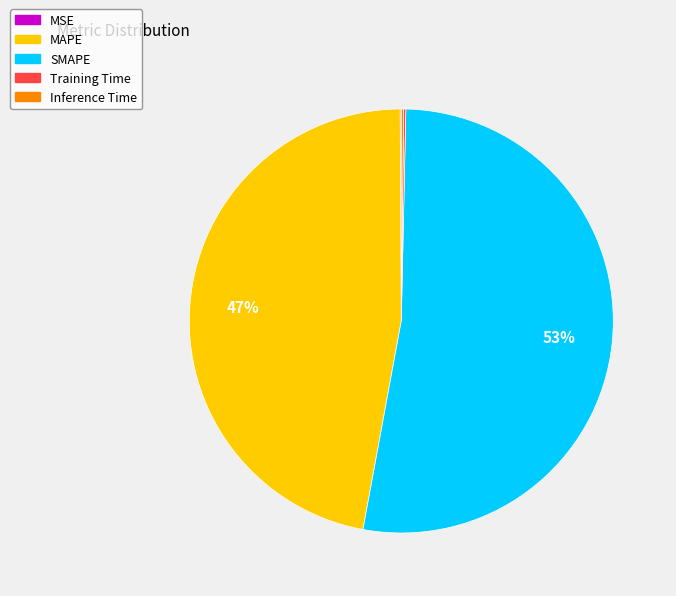

What is the ratio of the value at SMAPE to the value at MAPE?

1.1